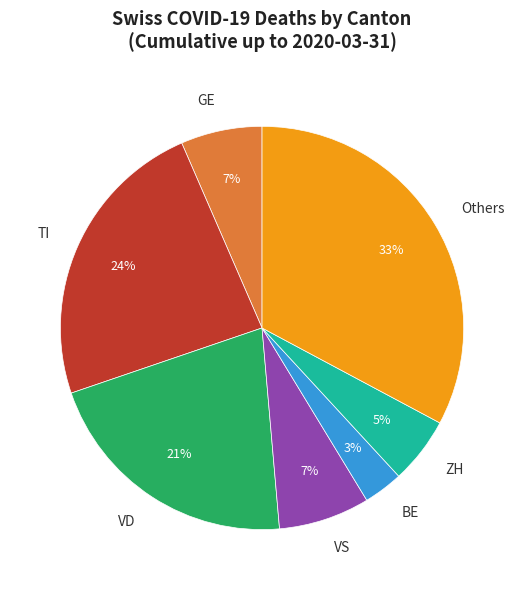

Does ZH account for over 50% of the chart?

No